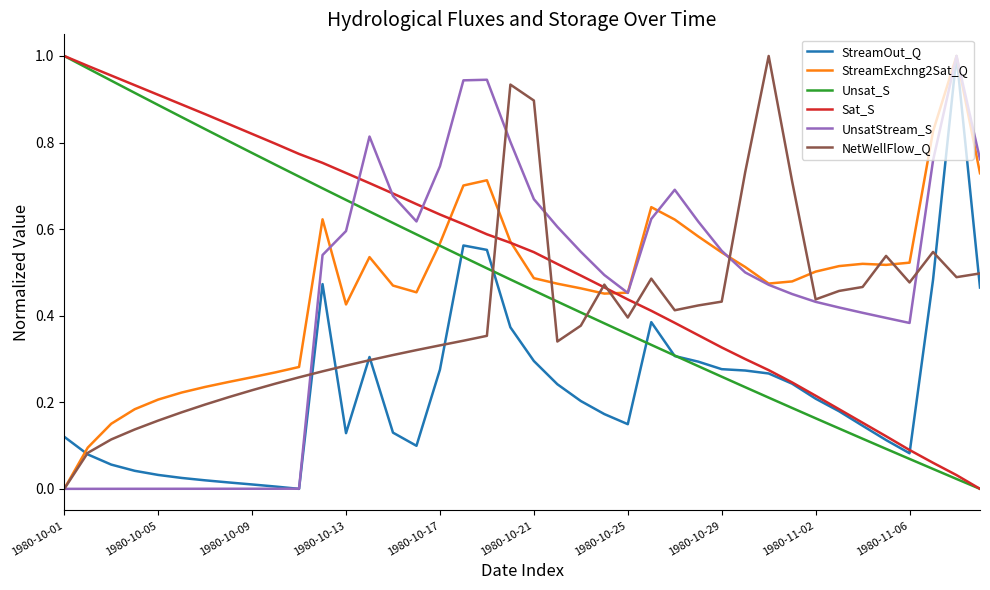

True or false: UnsatStream_S and Unsat_S cross at least once.

True